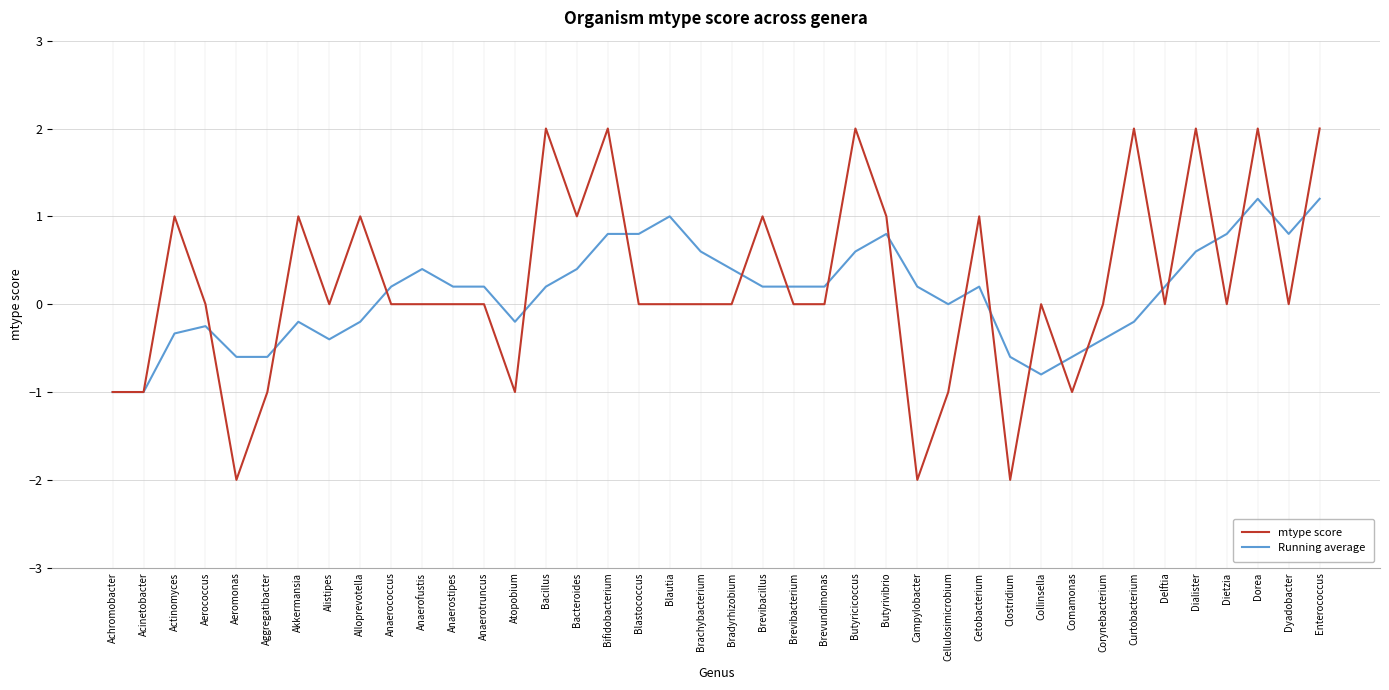

What is the maximum value shown in the chart?

2.0